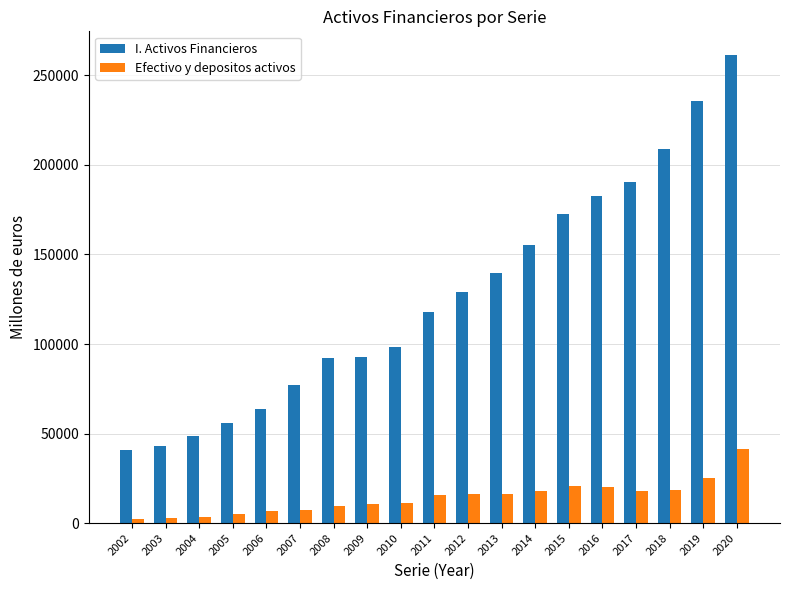

Which series has the largest range (max minus min)?

I. Activos Financieros